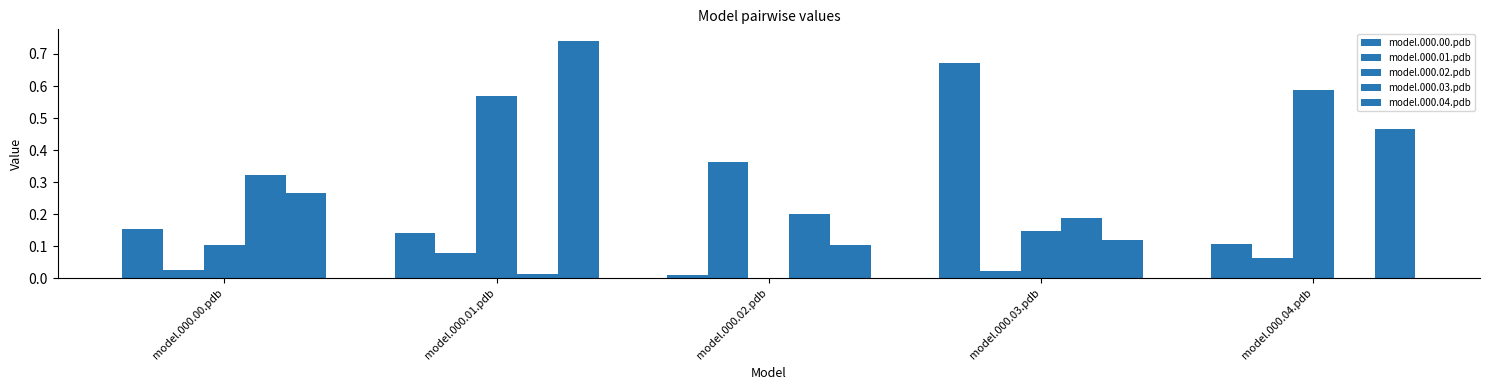

Reading right to left, list all the values displayed in this chart.

model.000.00.pdb: model.000.04.pdb=0.1	model.000.03.pdb=0.7	model.000.02.pdb=0.0	model.000.01.pdb=0.1	model.000.00.pdb=0.2
model.000.01.pdb: model.000.04.pdb=0.1	model.000.03.pdb=0.0	model.000.02.pdb=0.4	model.000.01.pdb=0.1	model.000.00.pdb=0.0
model.000.02.pdb: model.000.04.pdb=0.6	model.000.03.pdb=0.1	model.000.02.pdb=0.0	model.000.01.pdb=0.6	model.000.00.pdb=0.1
model.000.03.pdb: model.000.04.pdb=0.0	model.000.03.pdb=0.2	model.000.02.pdb=0.2	model.000.01.pdb=0.0	model.000.00.pdb=0.3
model.000.04.pdb: model.000.04.pdb=0.5	model.000.03.pdb=0.1	model.000.02.pdb=0.1	model.000.01.pdb=0.7	model.000.00.pdb=0.3